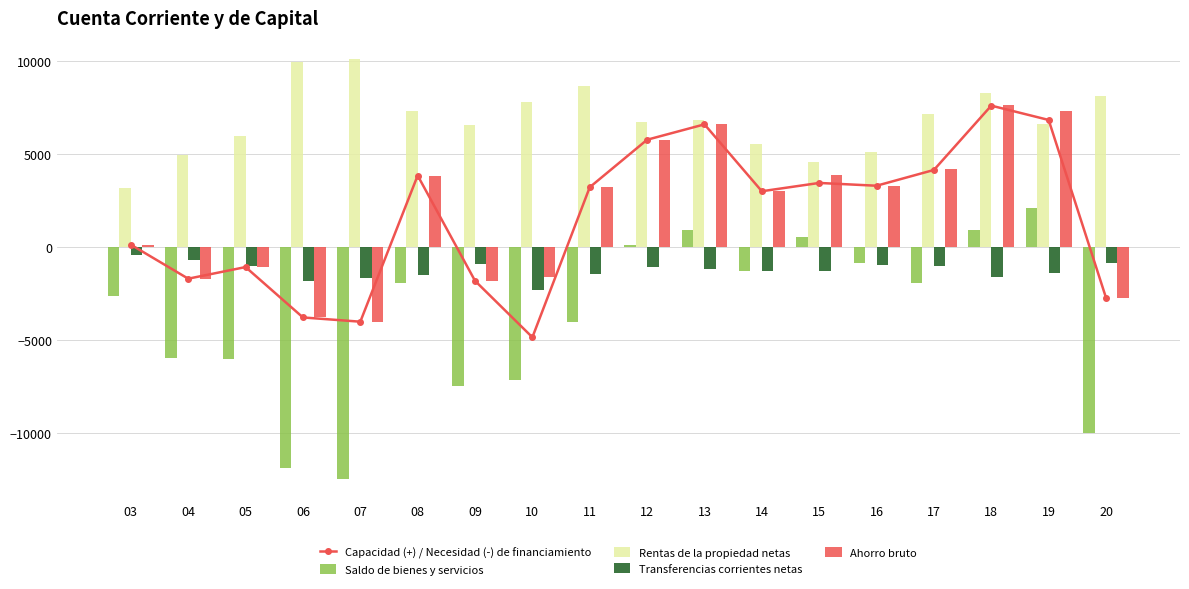

What is the difference between the highest and lowest values at 18?

9873